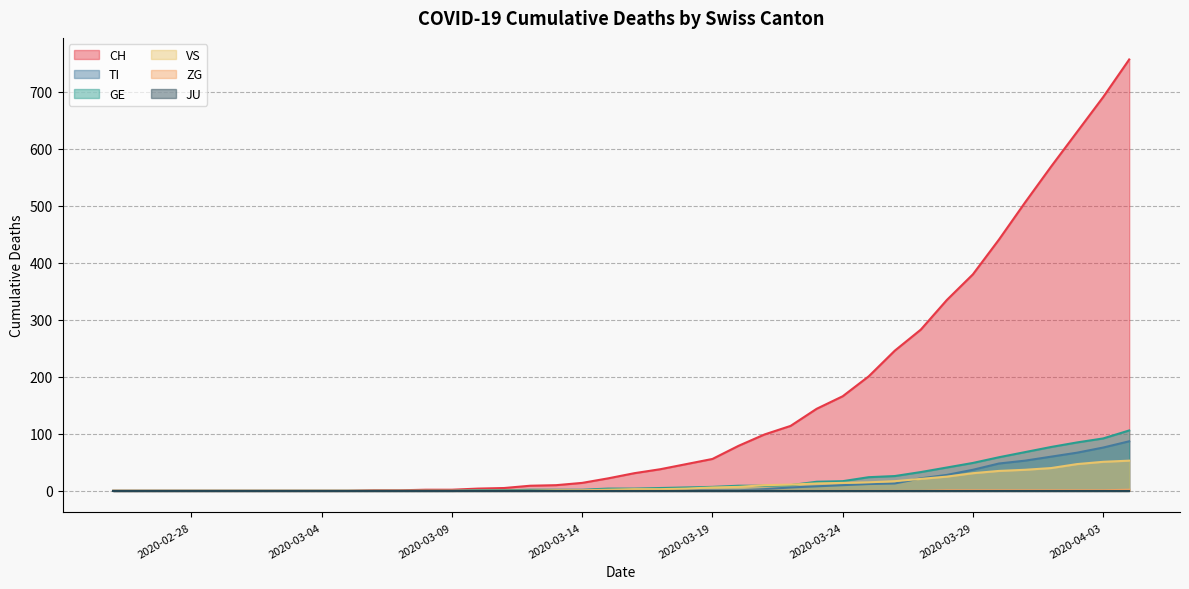

Is the value of CH at 2020-03-09 greater than the value of GE at 2020-03-29?

No